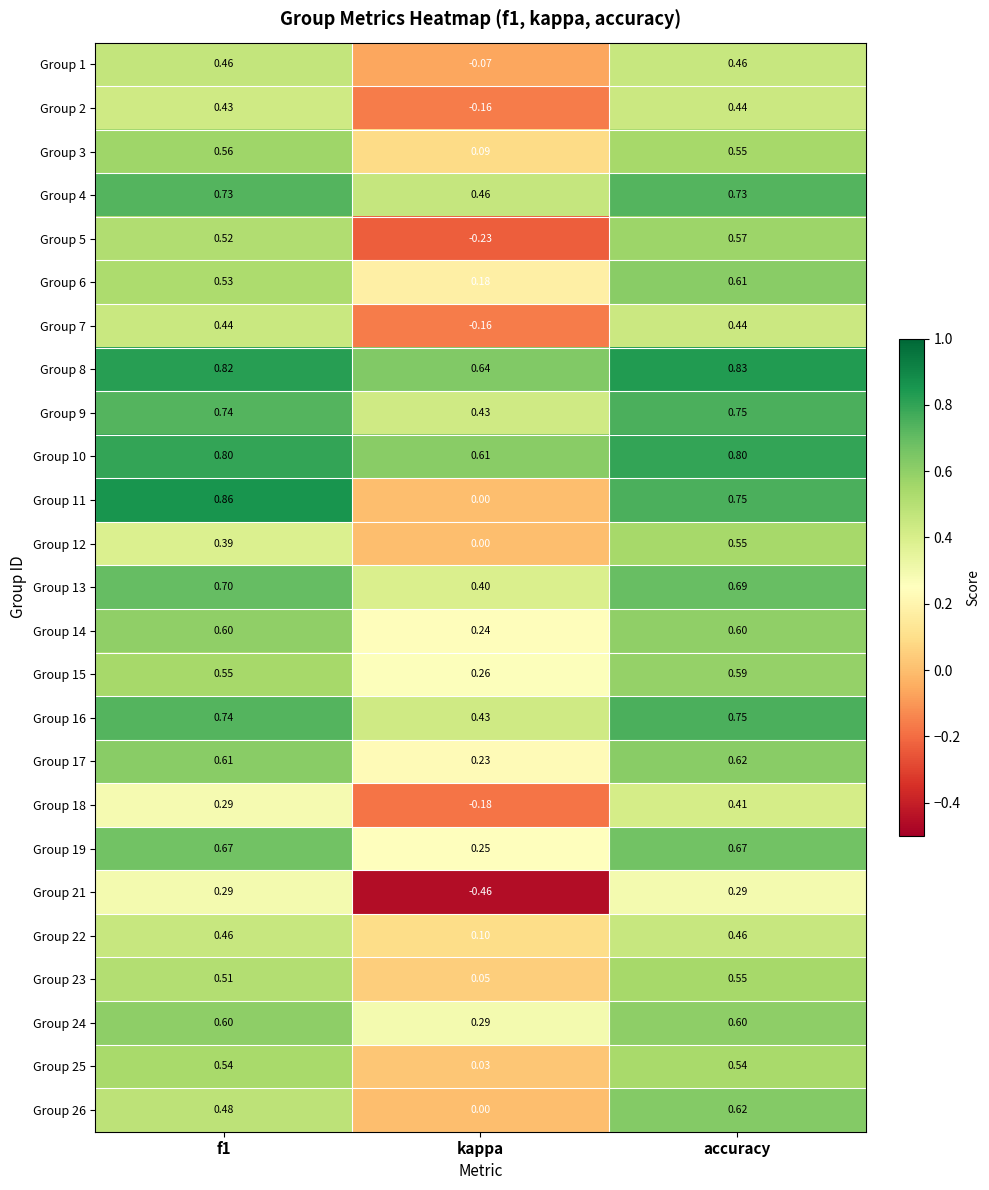

Which label corresponds to the smallest value in the chart?

kappa